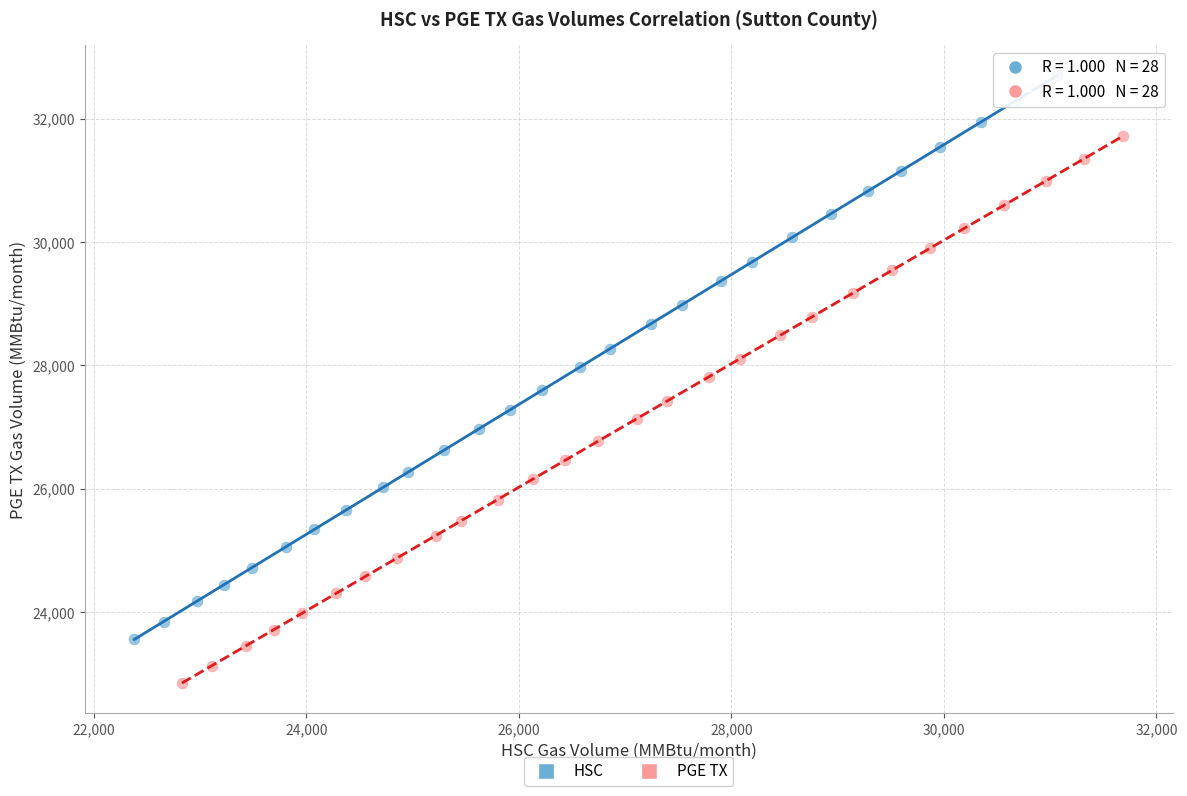

What are all the series names shown in the legend?

HSC, PGE TX